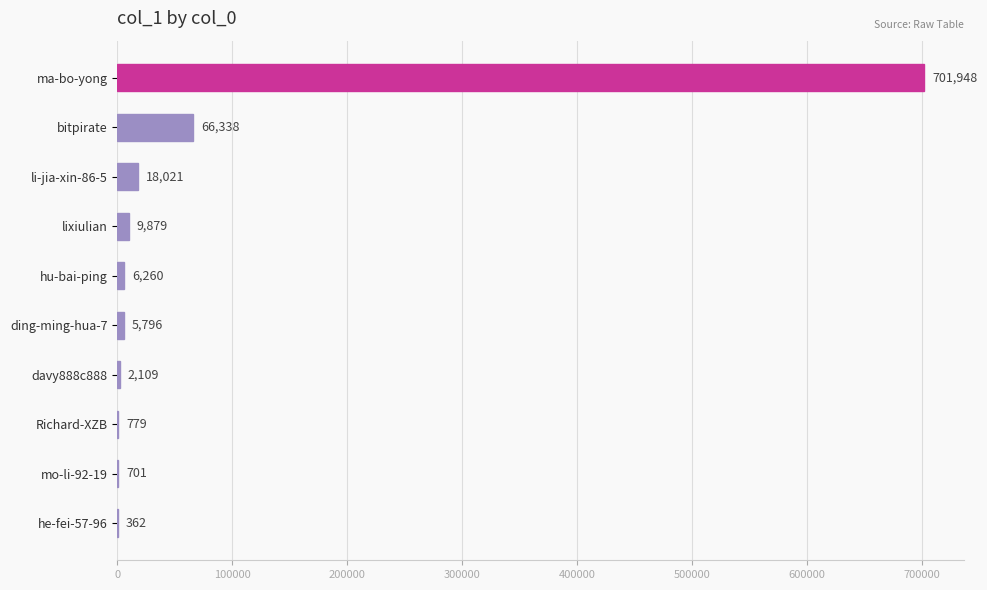

The value at Richard-XZB is 779. True or false?

True